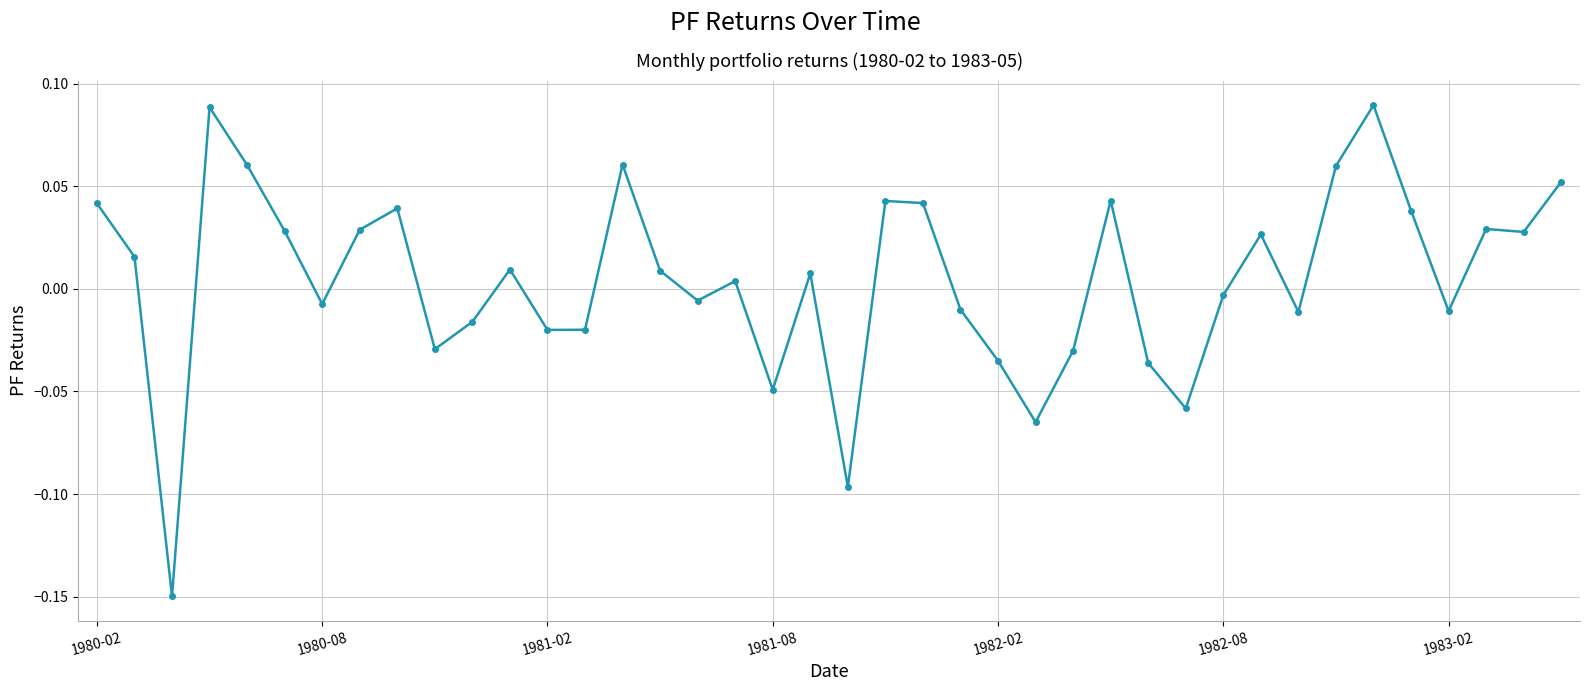

True or false: the data has more than 2 interior local peaks.

True